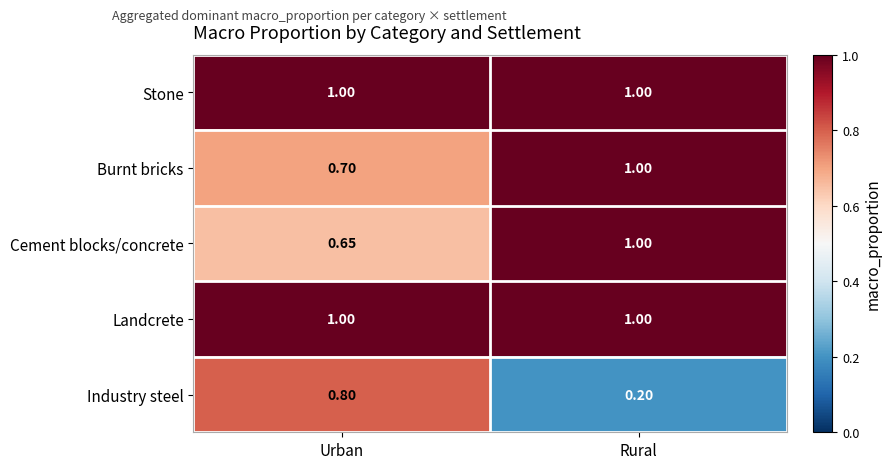

At which category is the sum across all series the highest?

Rural